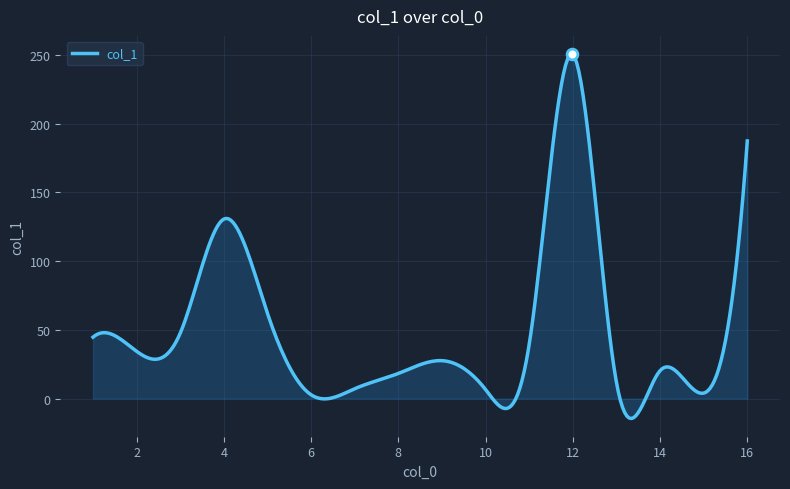

What is the greatest value displayed?

250.6